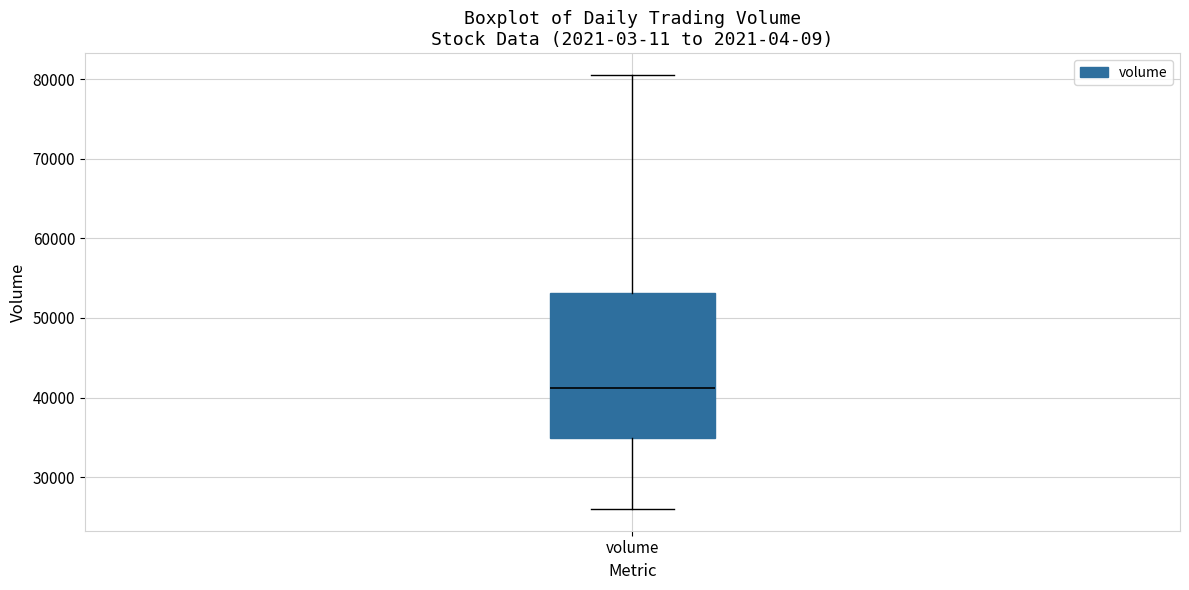

Transcribe this box plot: give where the median line is, the range the box spans, and where the two whiskers end, as read against the y-axis. The values are not printed on the chart, so give them approximately, as read against the axis.

median 41000, box 35000 to 53000, whiskers 26000 to 81000